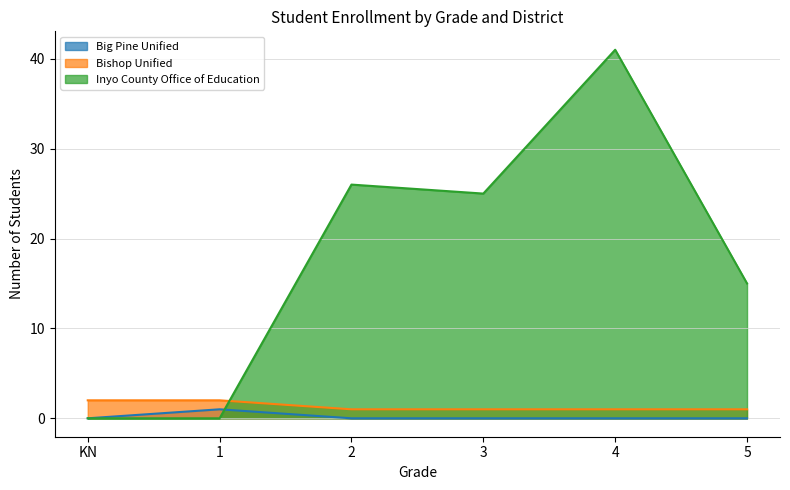

Where is the first local minimum for Inyo County Office of Education?

3